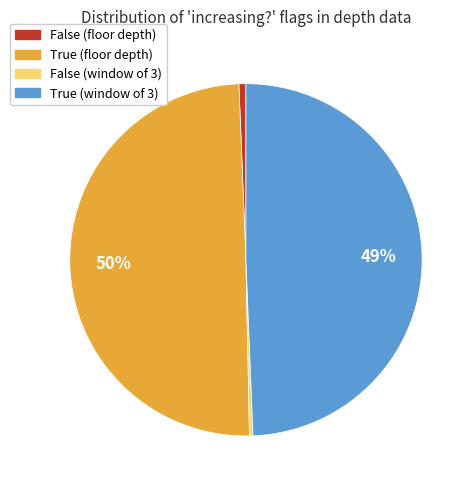

To the nearest percent, what is the combined percentage of True (floor depth) and True (window of 3)?

99%